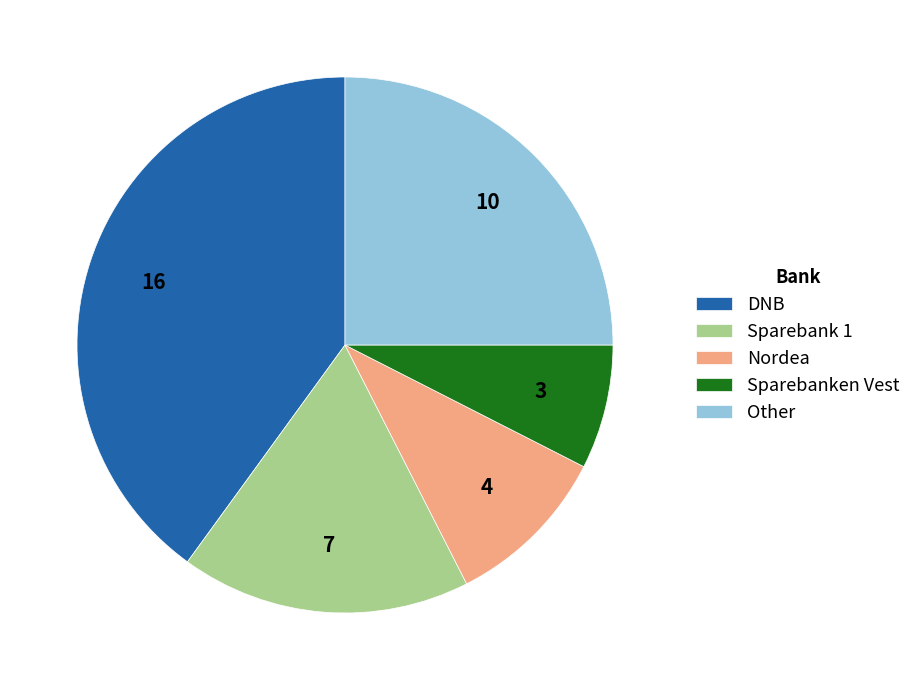

What is the ratio of the value at Other to the value at DNB?

0.6